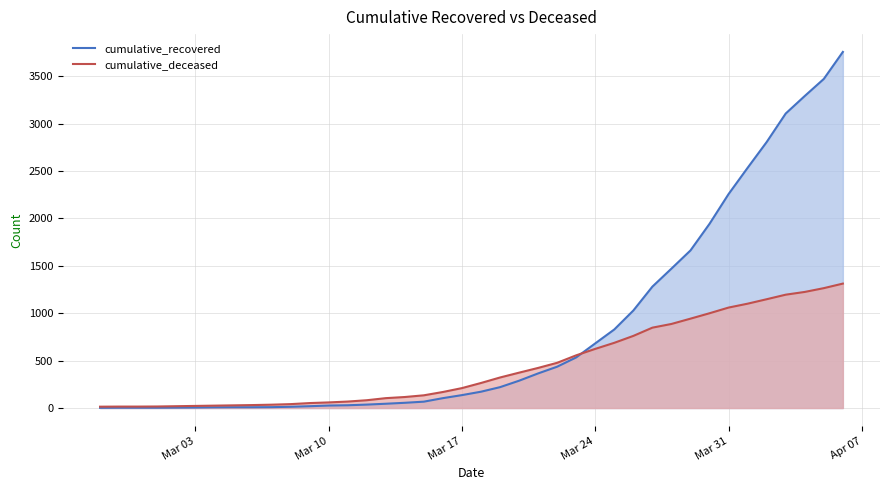

Rank the series by their maximum value, from lowest to highest.

cumulative_deceased, cumulative_recovered